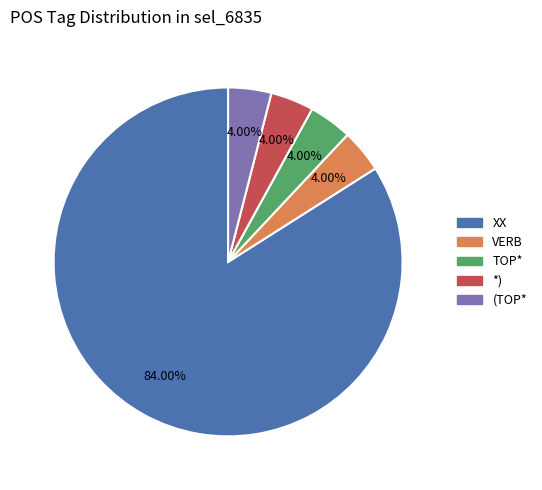

Is there any slice that represents more than half of the pie?

Yes